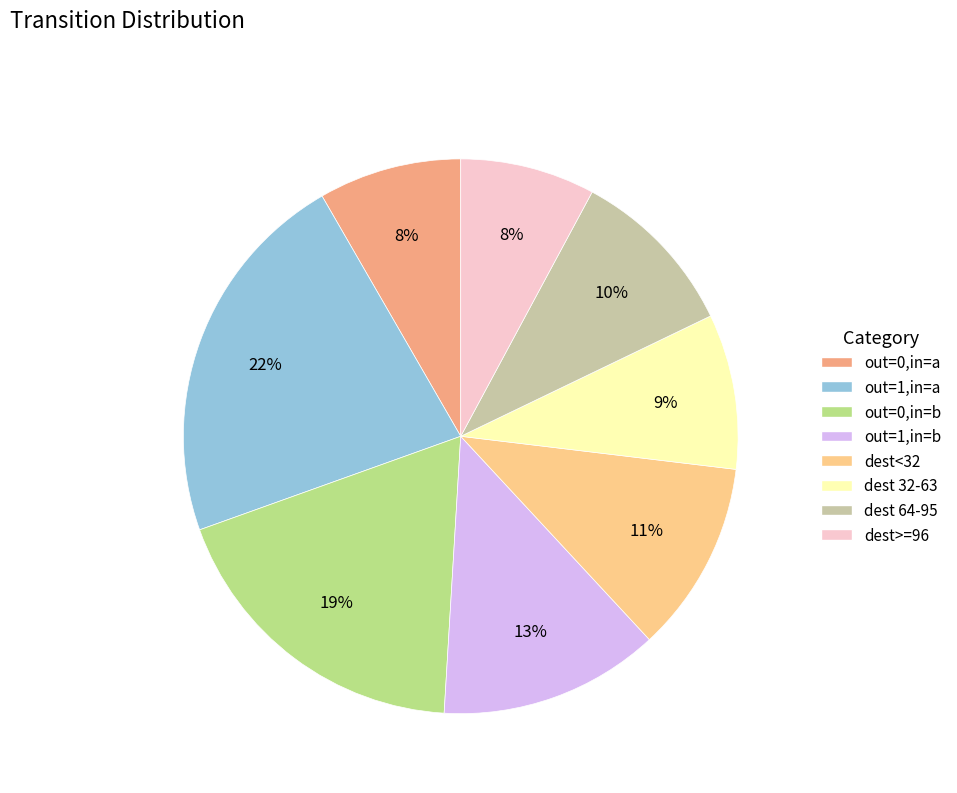

To the nearest percent, what is the average slice percentage?

12%